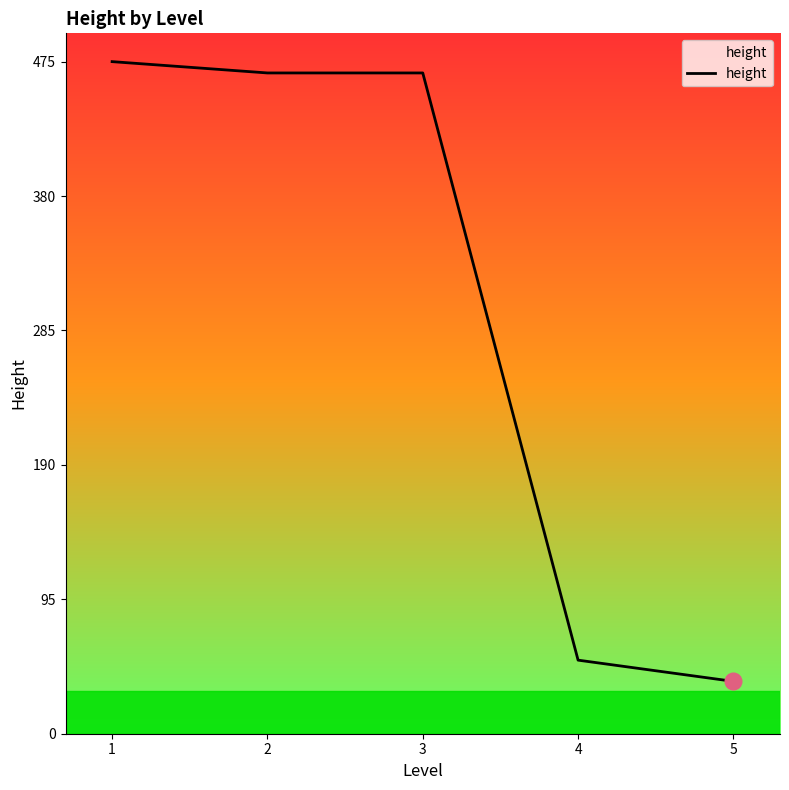

What is the greatest value displayed?

475